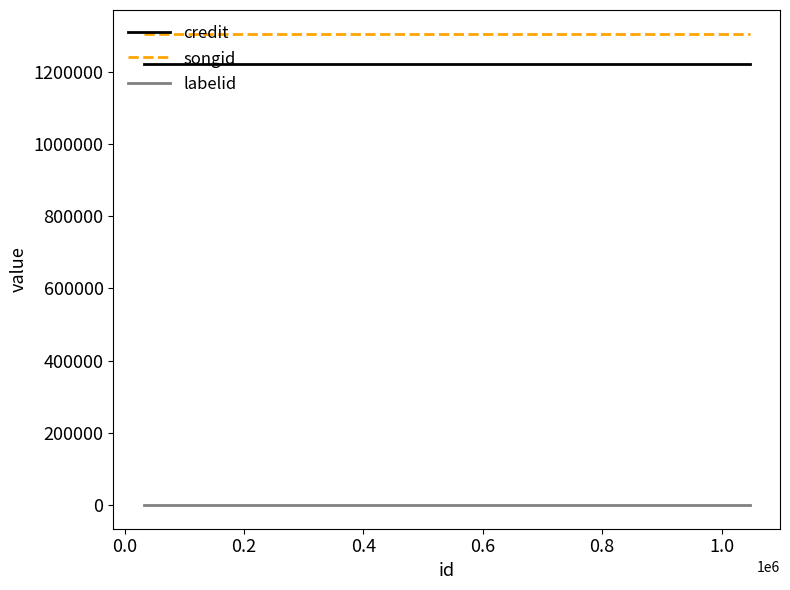

What is the difference between the highest and lowest values at 0.8?

1305085